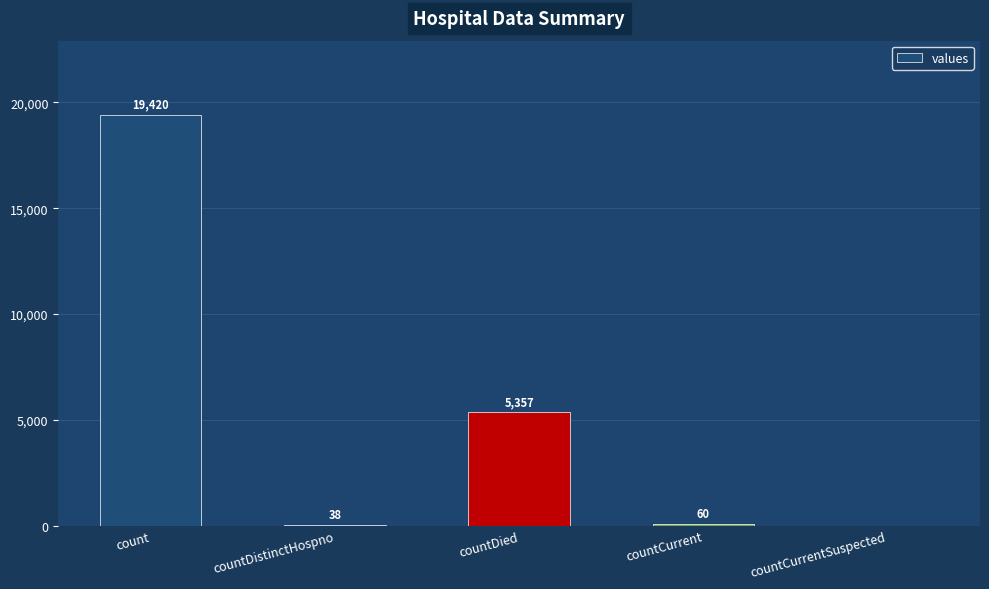

Which label corresponds to the largest value in the chart?

count